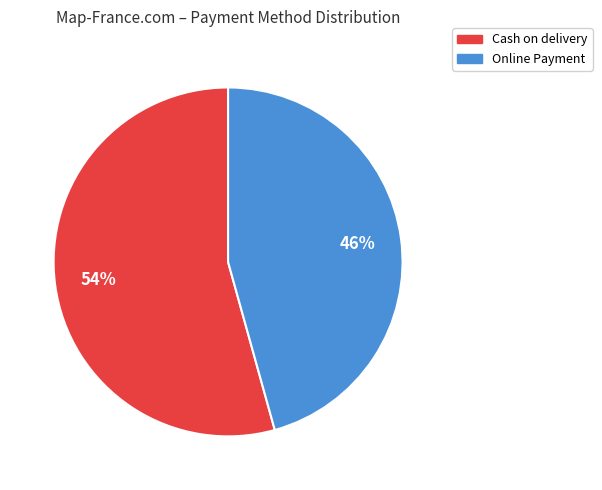

What percentage is the Online Payment slice, to the nearest percent?

46%